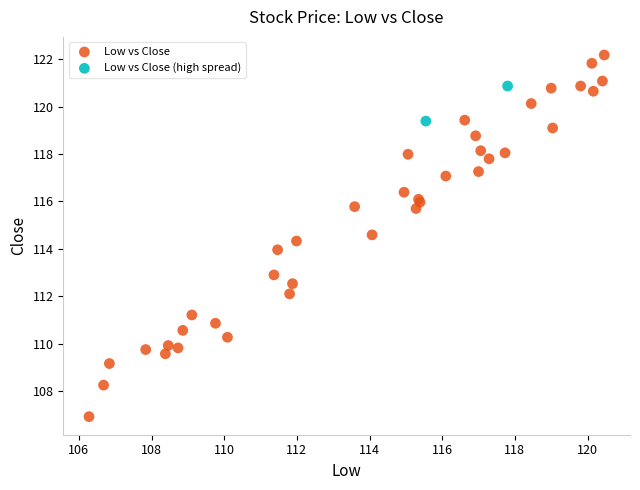

Which series contains the lowest Y value?

Low vs Close